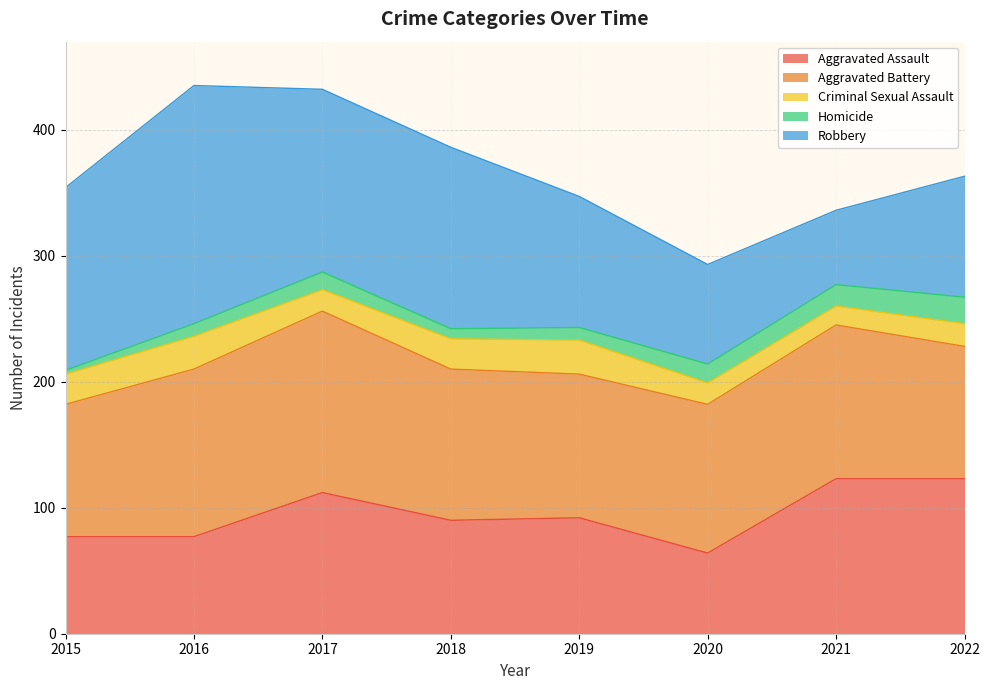

What is the highest value of the Aggravated Assault series?

123